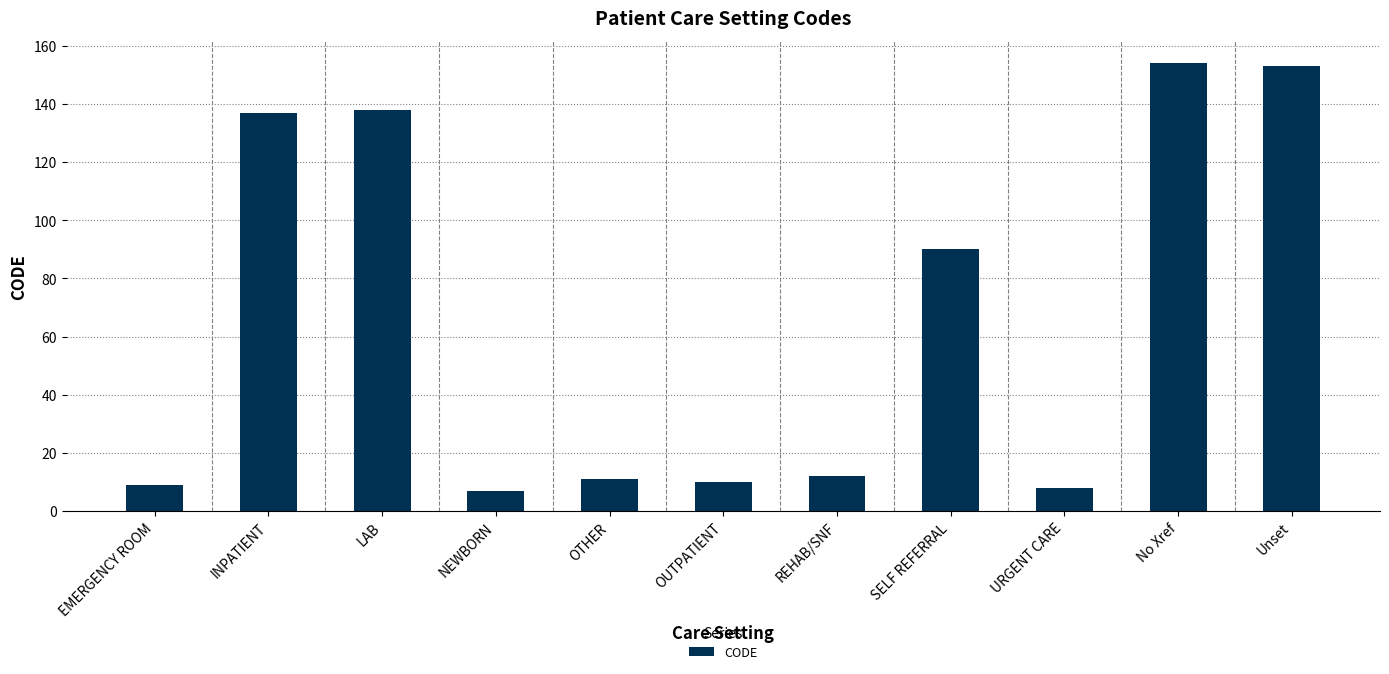

Does the chart contain stacked bars?

No